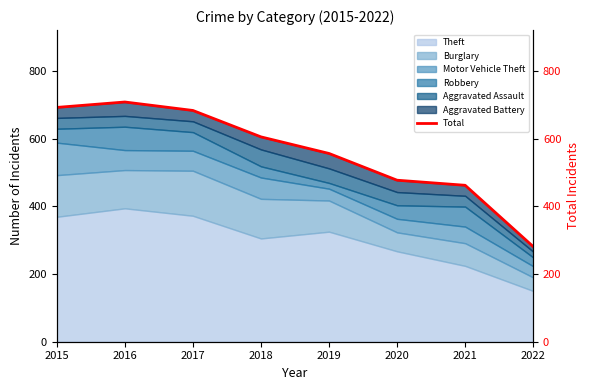

At which category does the chart reach its minimum across all series?

2022